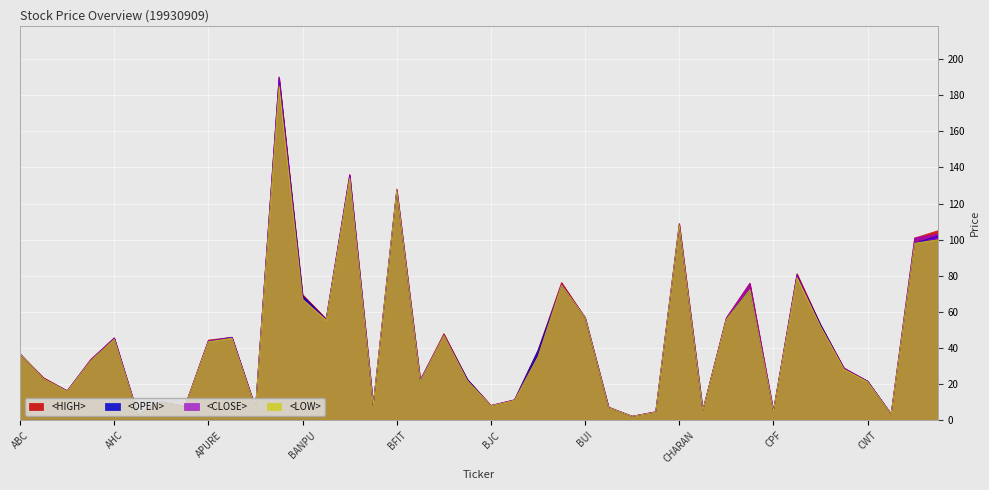

Reading left to right, transcribe all the data shown in this chart.

<HIGH>: ABC=36.8	ACC=23.6	ADVANC=16.4	AFC=33.8	AHC=45.7	AJ=3.4	AMARIN=10.3	AP=7.8	APURE=44.4	ASIA=46.0	ASP=7.0	AYUD=190.0	BANPU=69.6	BAY=56.2	BBL=136.0	BDMS=8.6	BFIT=128.0	BH=22.4	BIG=48.0	BIGC=22.7	BJC=8.3	BLAND=11.4	BTNC=38.8	BTS=76.3	BUI=57.0	CEN=7.4	CENTEL=2.3	CFRESH=4.8	CHARAN=109.0	CM=5.5	CNS=56.8	CNT=75.9	CPF=5.3	CPH=81.2	CSR=53.0	CTW=29.0	CWT=21.8	DCC=3.6	DTC=100.9	DTCI=105.0
<OPEN>: ABC=36.8	ACC=23.0	ADVANC=16.4	AFC=33.0	AHC=45.3	AJ=3.3	AMARIN=10.0	AP=7.8	APURE=43.8	ASIA=46.0	ASP=6.9	AYUD=189.0	BANPU=69.0	BAY=55.8	BBL=135.0	BDMS=8.6	BFIT=127.3	BH=21.7	BIG=47.2	BIGC=22.7	BJC=8.1	BLAND=11.3	BTNC=38.8	BTS=74.9	BUI=57.0	CEN=7.2	CENTEL=2.3	CFRESH=4.6	CHARAN=108.0	CM=5.5	CNS=56.2	CNT=72.4	CPF=5.2	CPH=80.1	CSR=53.0	CTW=28.6	CWT=21.8	DCC=3.6	DTC=98.0	DTCI=102.0
<CLOSE>: ABC=36.8	ACC=23.2	ADVANC=16.2	AFC=33.5	AHC=45.7	AJ=3.3	AMARIN=10.3	AP=7.8	APURE=44.0	ASIA=46.0	ASP=6.9	AYUD=190.0	BANPU=67.0	BAY=55.8	BBL=136.0	BDMS=8.6	BFIT=127.3	BH=22.4	BIG=47.0	BIGC=21.9	BJC=8.3	BLAND=11.3	BTNC=35.2	BTS=75.3	BUI=57.0	CEN=7.2	CENTEL=2.3	CFRESH=4.8	CHARAN=108.0	CM=5.5	CNS=56.5	CNT=75.9	CPF=5.3	CPH=80.7	CSR=52.0	CTW=29.0	CWT=21.5	DCC=3.6	DTC=100.9	DTCI=103.0
<LOW>: ABC=36.8	ACC=23.0	ADVANC=16.1	AFC=33.0	AHC=45.0	AJ=3.3	AMARIN=10.0	AP=7.8	APURE=43.6	ASIA=45.5	ASP=6.8	AYUD=185.0	BANPU=67.0	BAY=55.5	BBL=134.0	BDMS=8.5	BFIT=127.3	BH=21.7	BIG=47.0	BIGC=21.9	BJC=8.1	BLAND=11.1	BTNC=35.2	BTS=74.9	BUI=57.0	CEN=7.2	CENTEL=2.3	CFRESH=4.6	CHARAN=108.0	CM=5.5	CNS=55.9	CNT=72.4	CPF=5.2	CPH=79.0	CSR=52.0	CTW=28.3	CWT=21.4	DCC=3.6	DTC=98.0	DTCI=100.0